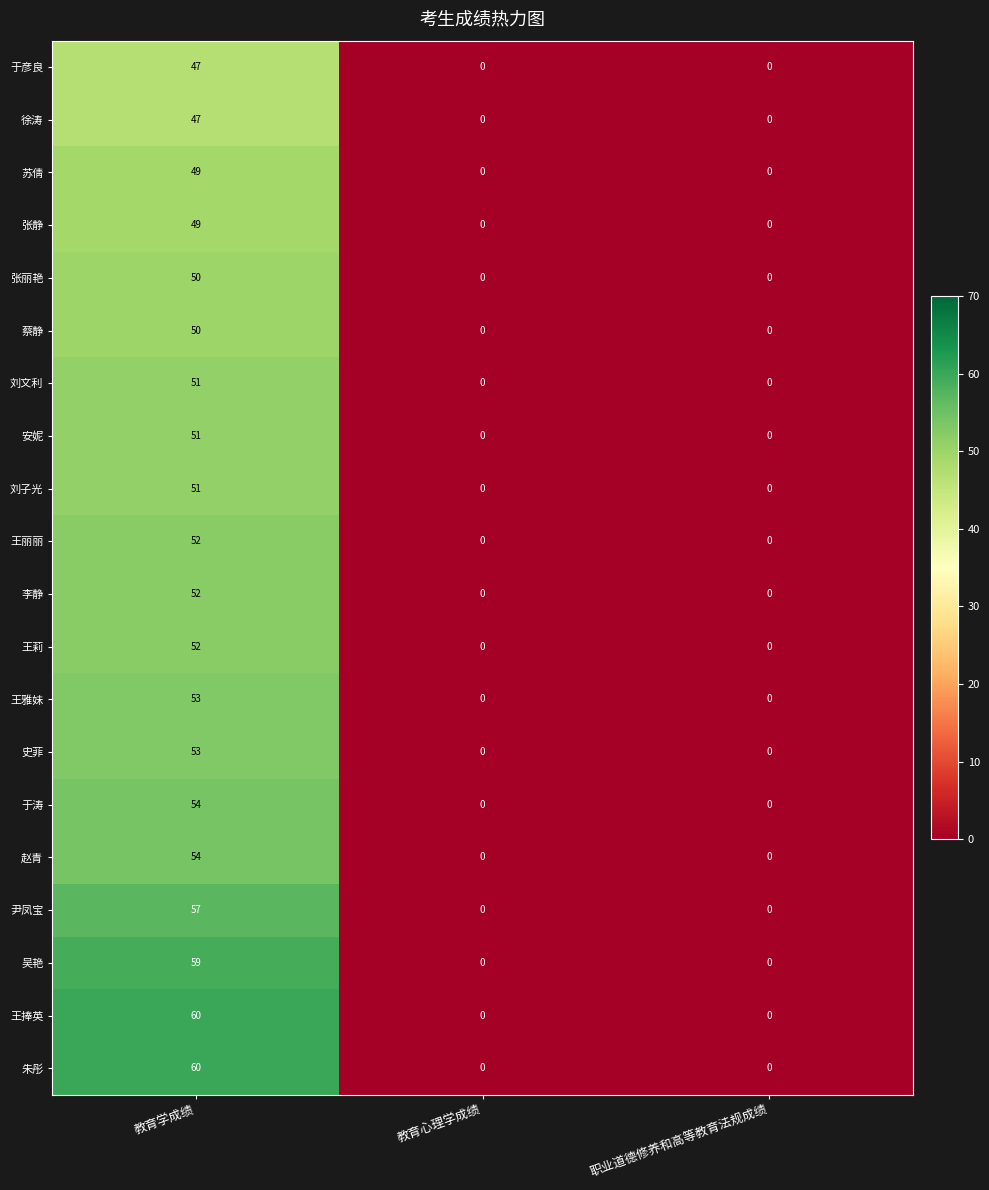

At which category is the sum across all series the highest?

教育学成绩